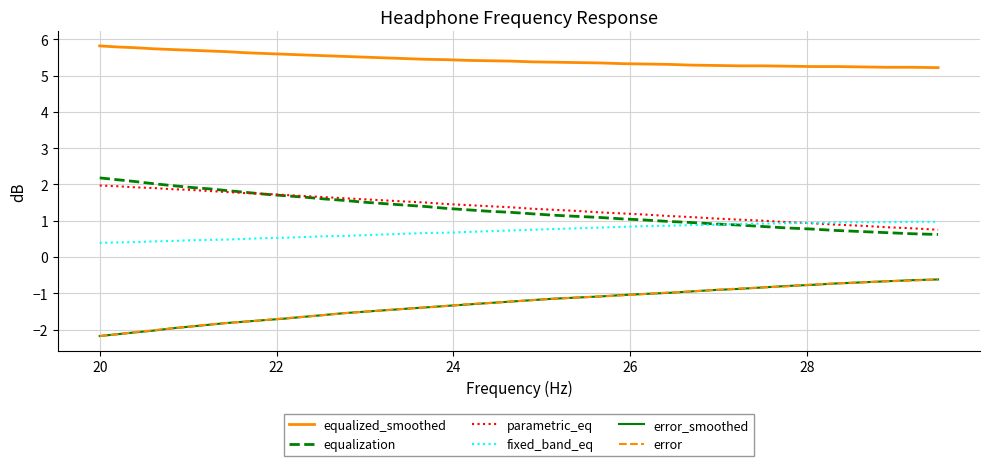

How many lines are shown in the chart?

6